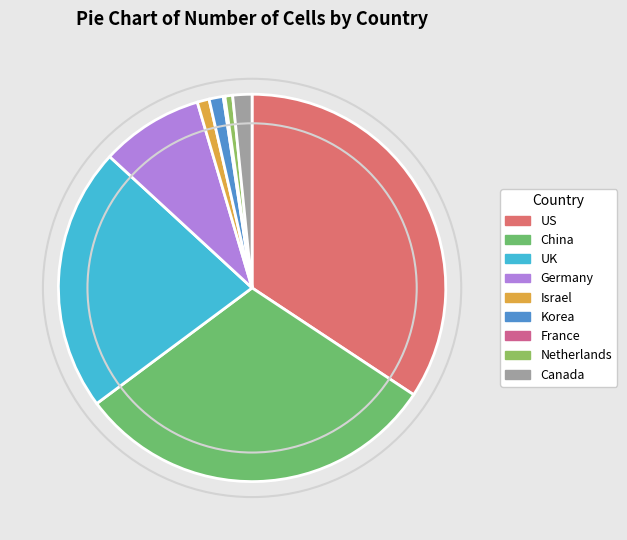

What is the change in value from Korea to France?

-52612